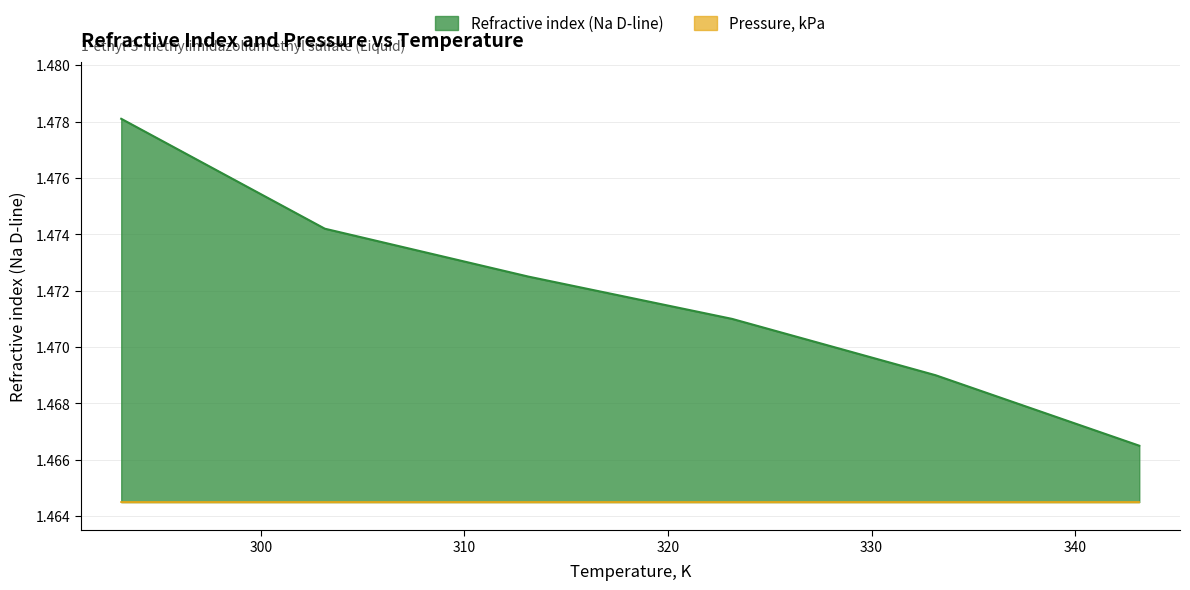

Which has a higher value, 323.15 or 333.15?

323.15